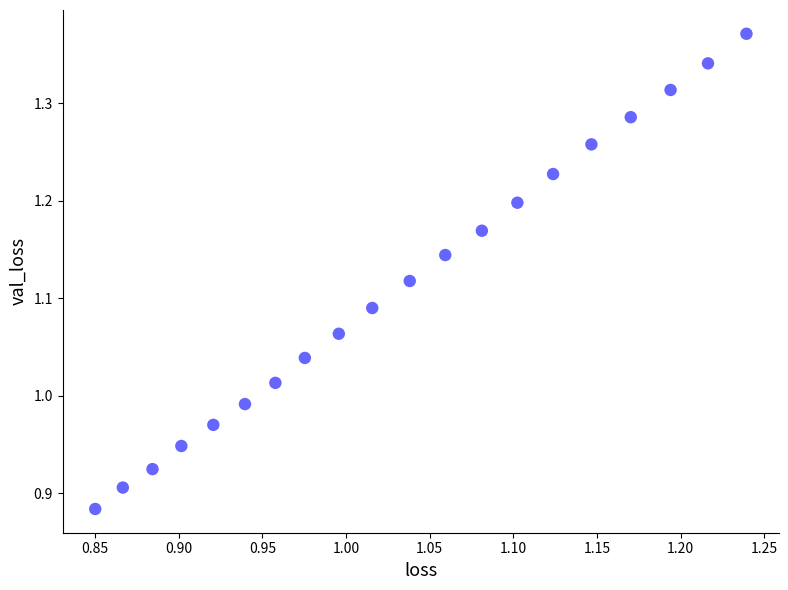

What is the range of X values (max minus min)?

0.4